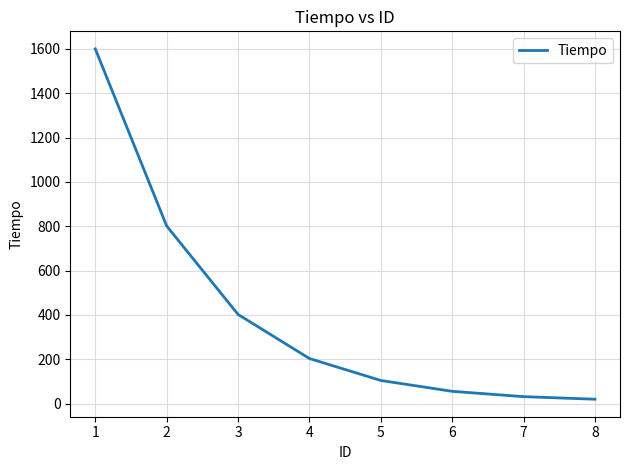

What is the sum of all values?

3215.5